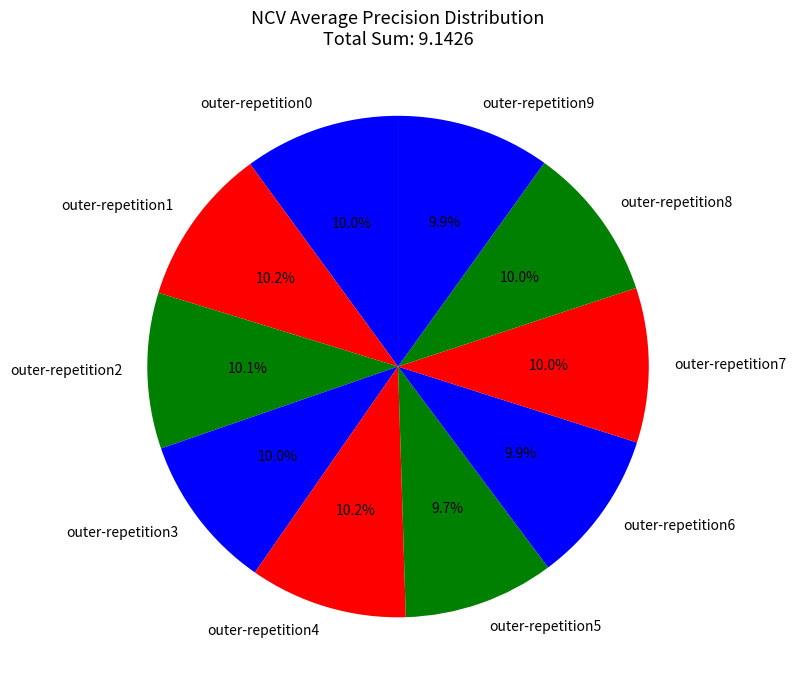

Is the sum of outer-repetition4 and outer-repetition5 greater than half?

No